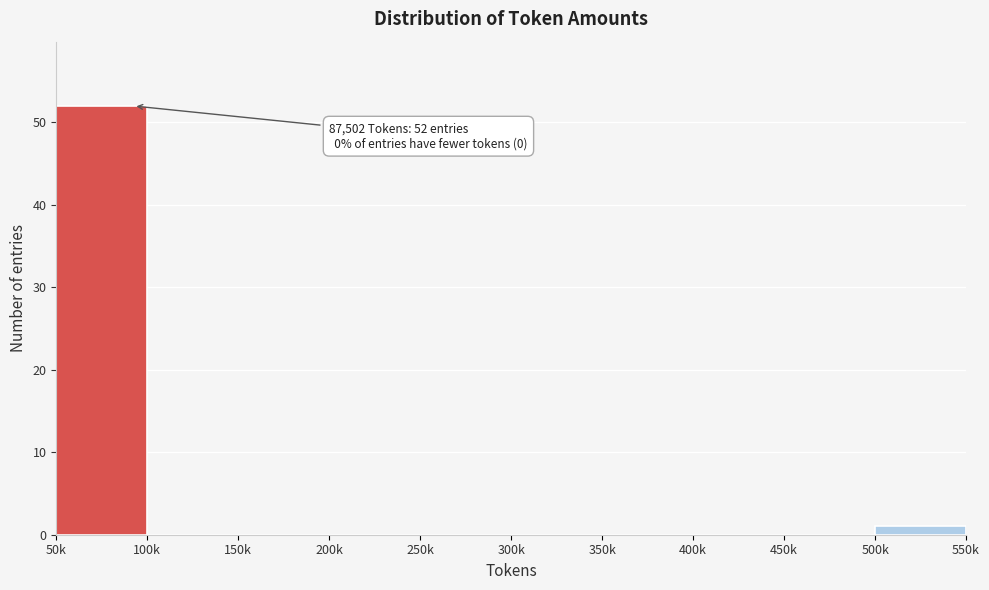

Reading left to right, transcribe all the data shown in this chart.

50k=52	100k=0	150k=0	200k=0	250k=0	300k=0	350k=0	400k=0	450k=0	500k=1